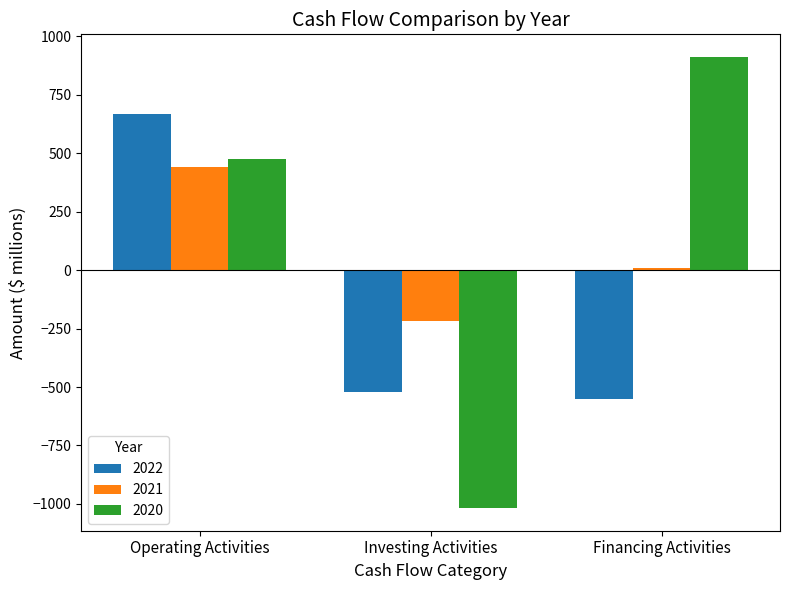

Where is 2022 nearest to the value 58?

Investing Activities